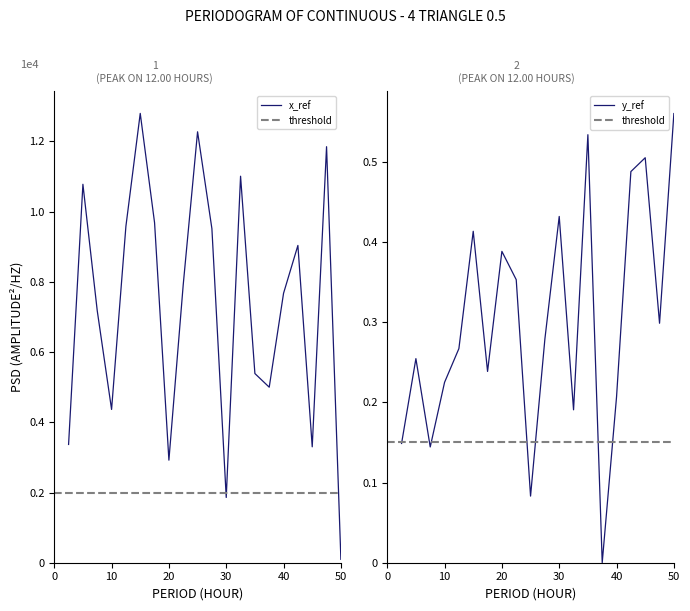

What is the difference between the maximum and minimum values in the x_ref series?

12702.6